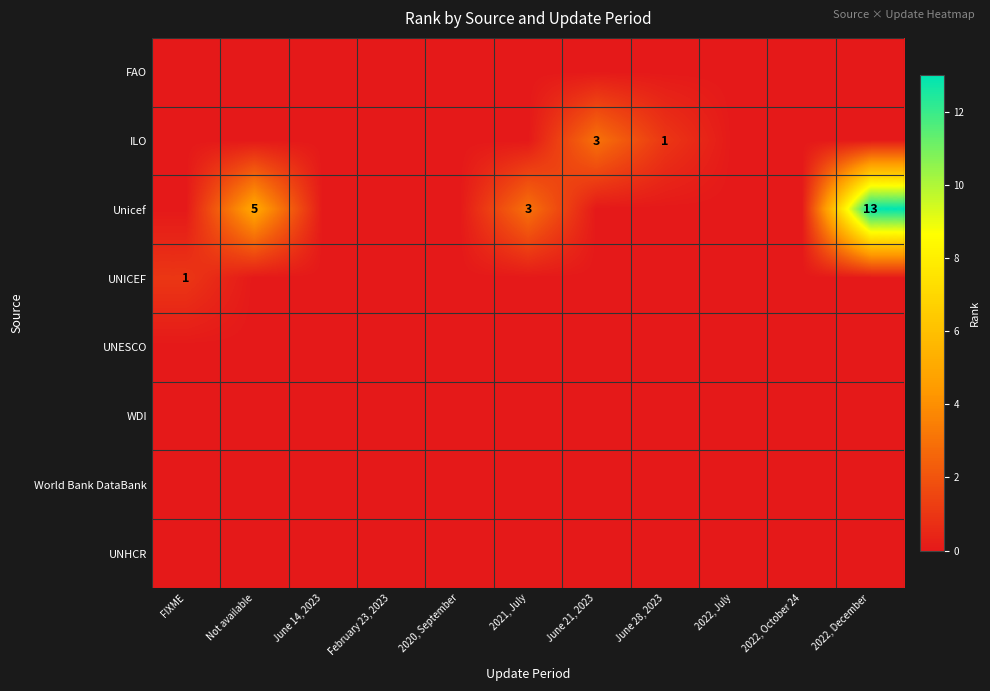

At which label is Unicef closest to 6?

Not available